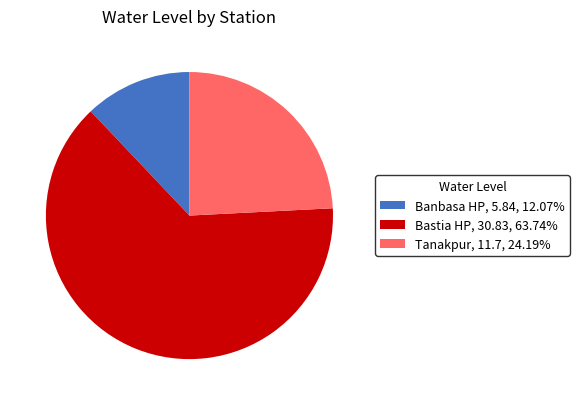

Between Banbasa HP and Bastia HP, which is larger?

Bastia HP